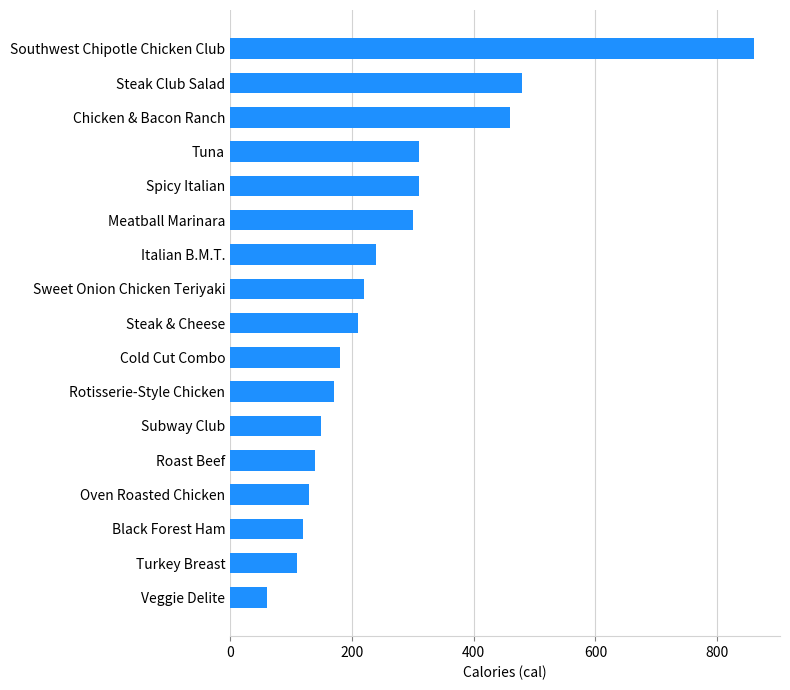

How many bars are there in total?

17